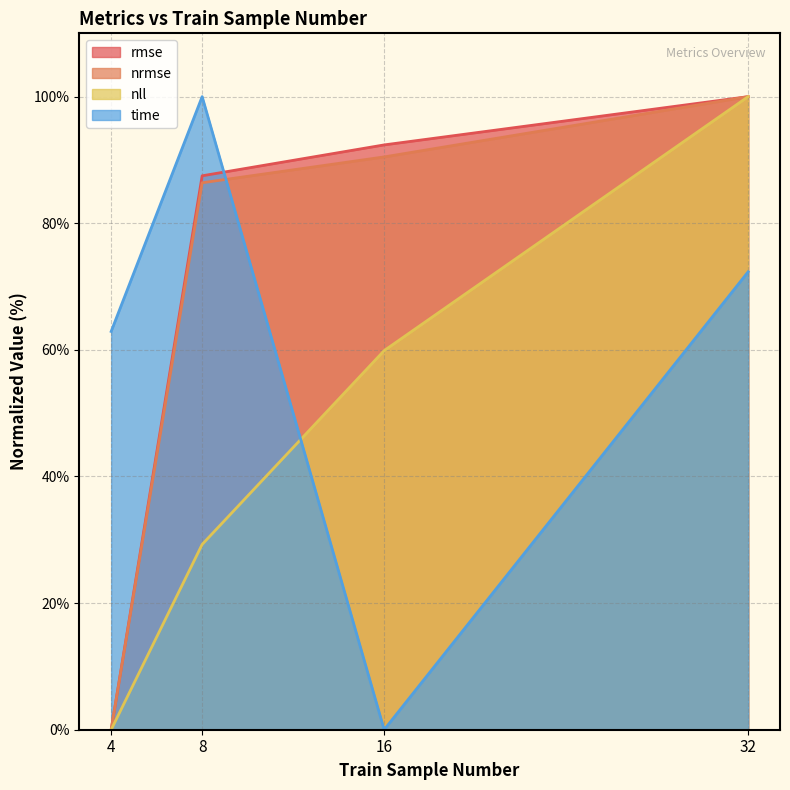

What is the difference between the maximum and minimum values in the nll series?

100.0